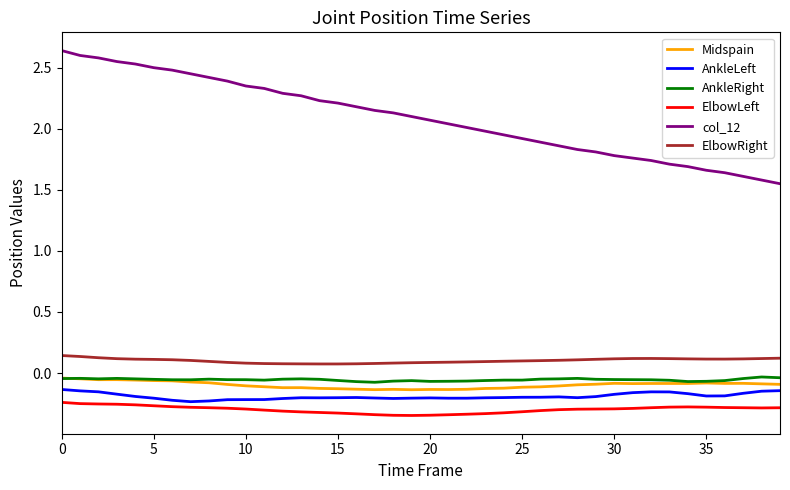

Which series has the largest total across all categories?

col_12